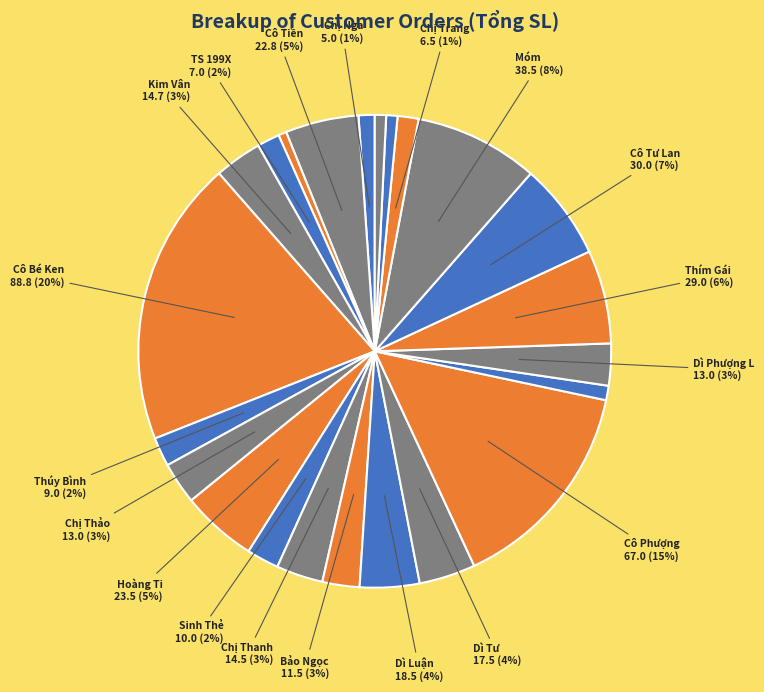

Which slice is the largest?

Cô Bé Ken